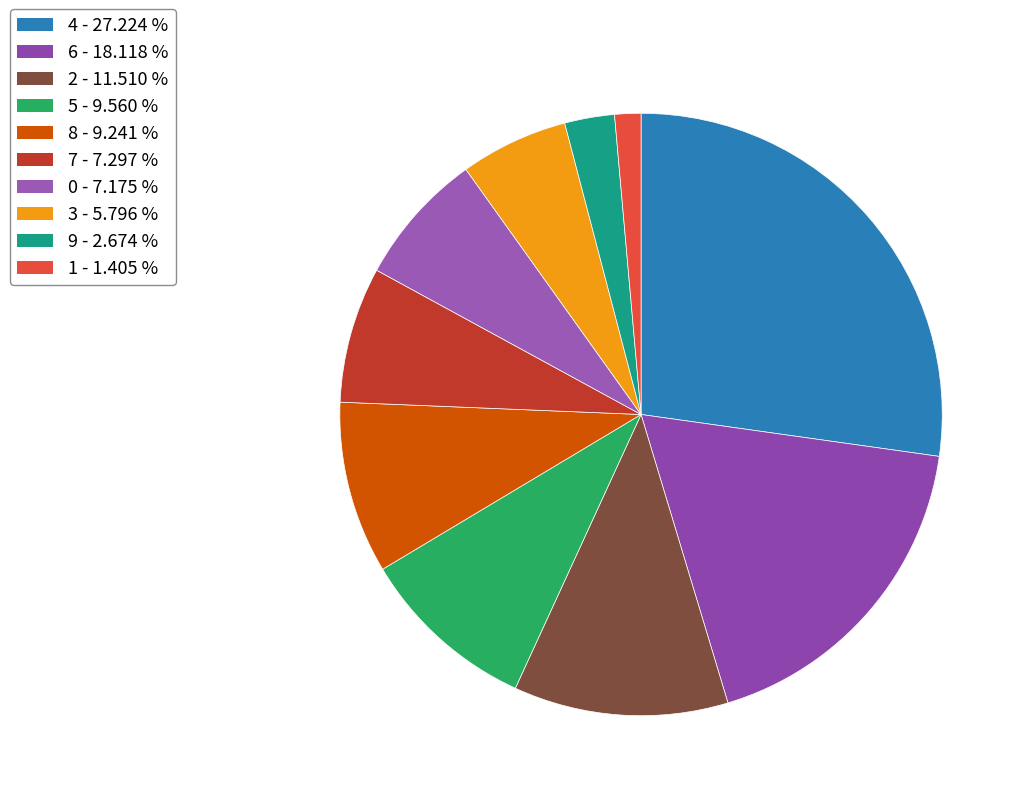

Which slice is the smallest?

1 - 1.405 %